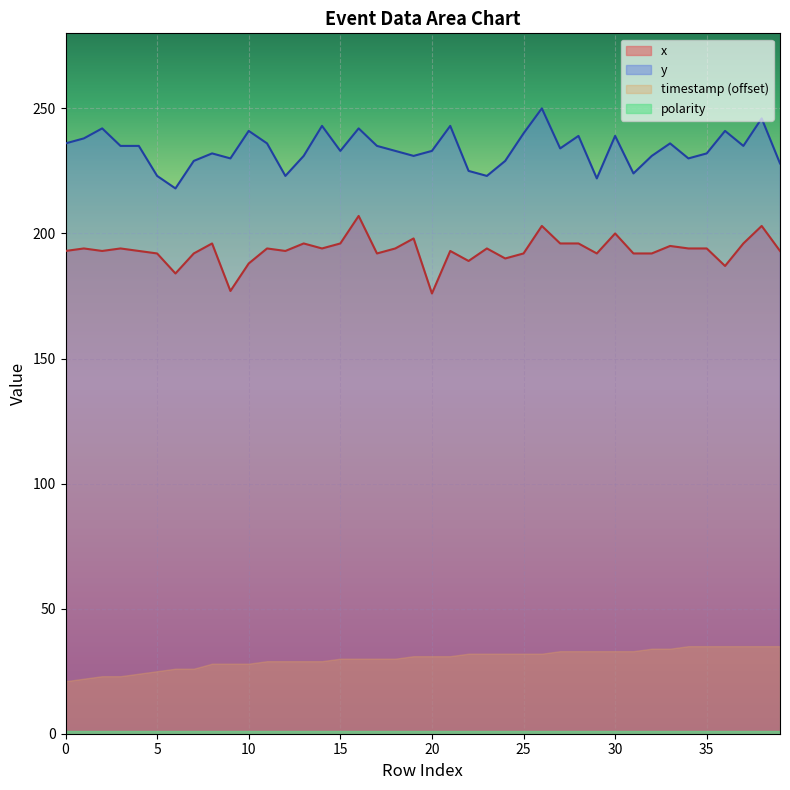

Where is x nearest to the value 191?

5